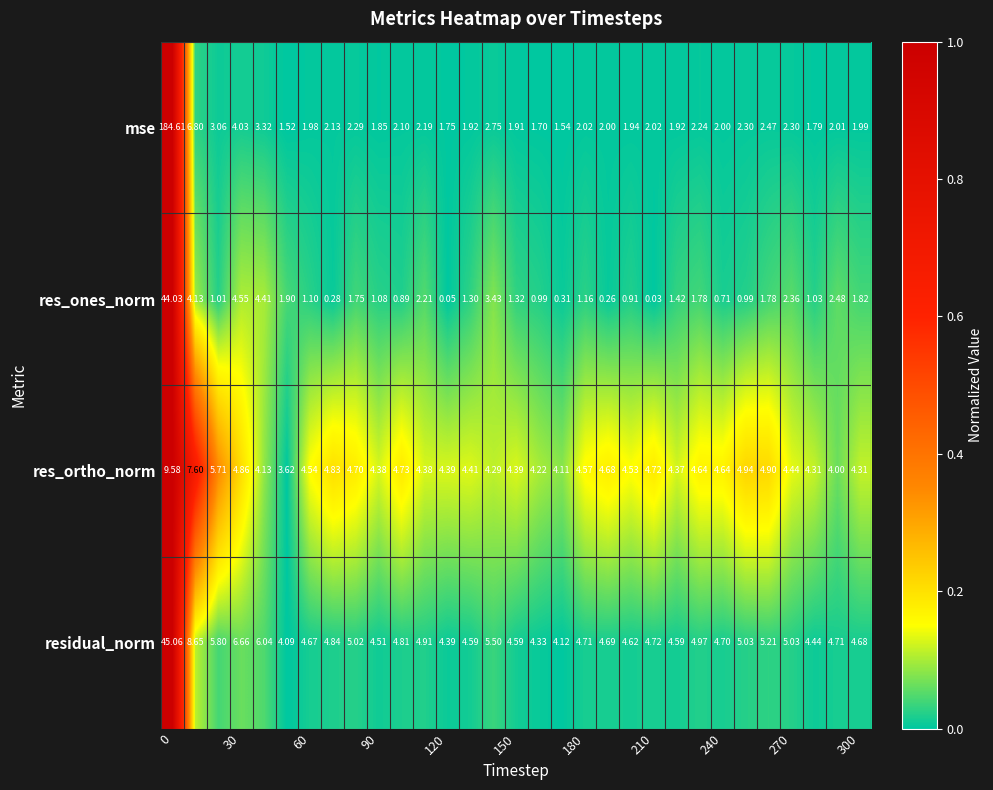

Rank the series by their maximum value, from lowest to highest.

res_ortho_norm, res_ones_norm, residual_norm, mse